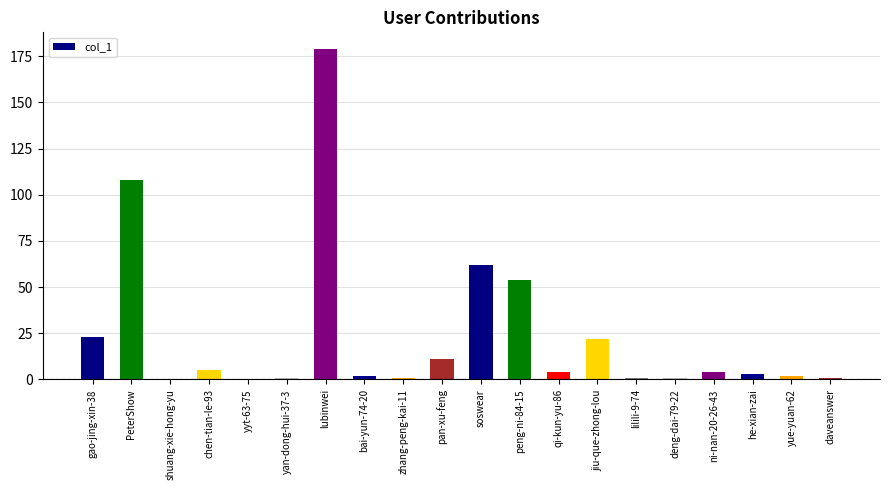

What is the change in value from zhang-peng-kai-11 to peng-ni-84-15?

+53